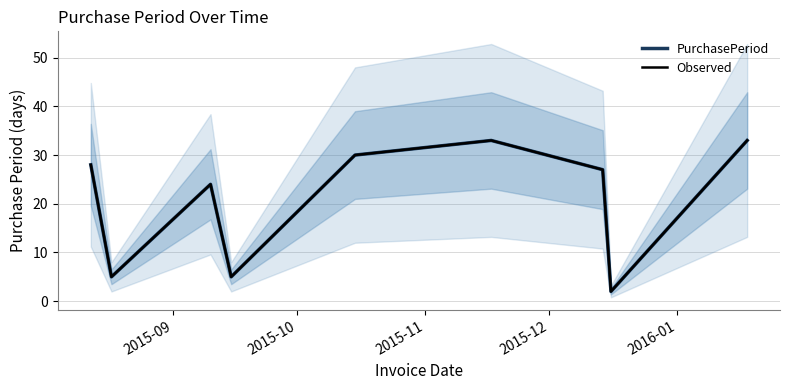

How many values in the PurchasePeriod series are below 27?

4